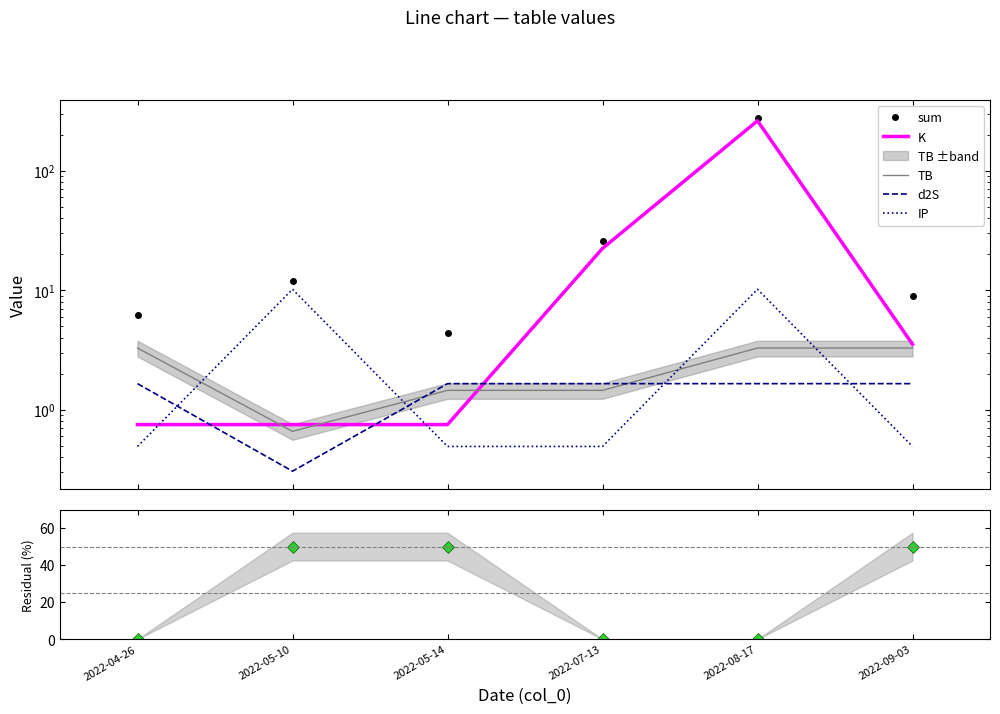

Read the K value at 2022-07-13.

22.4